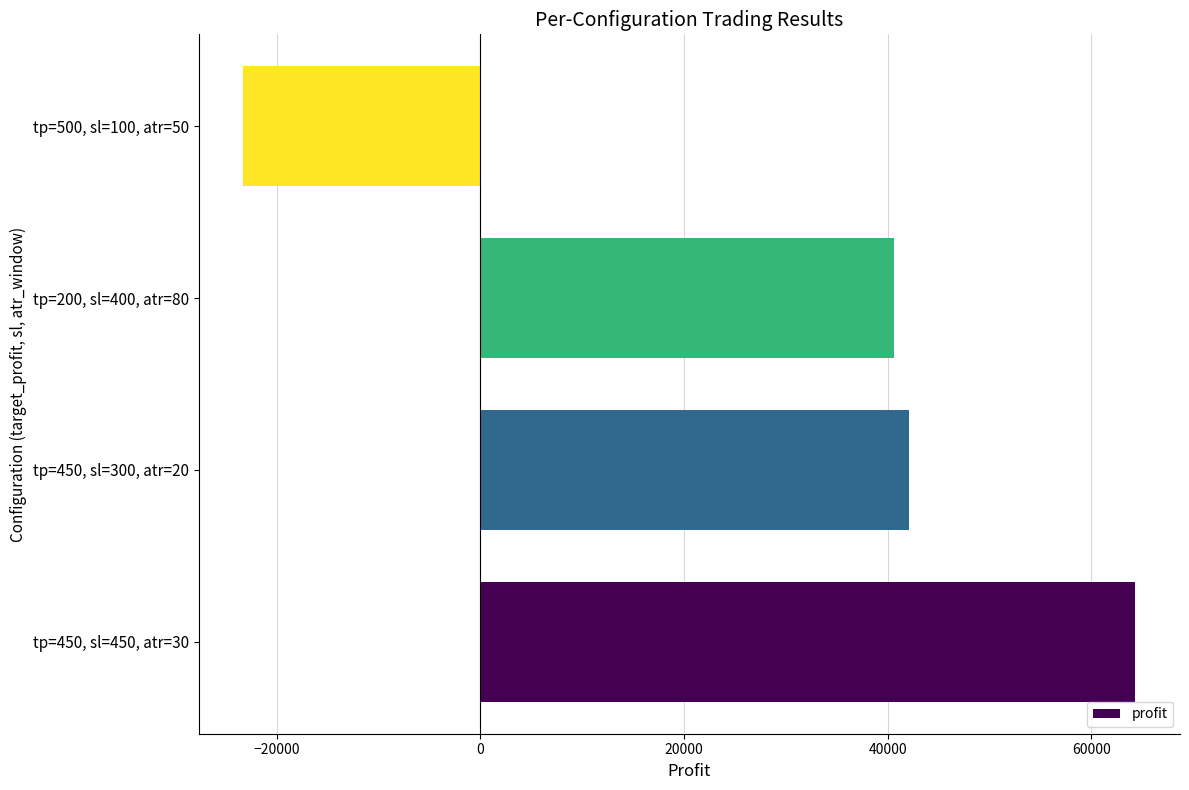

What is the greatest value displayed?

64324